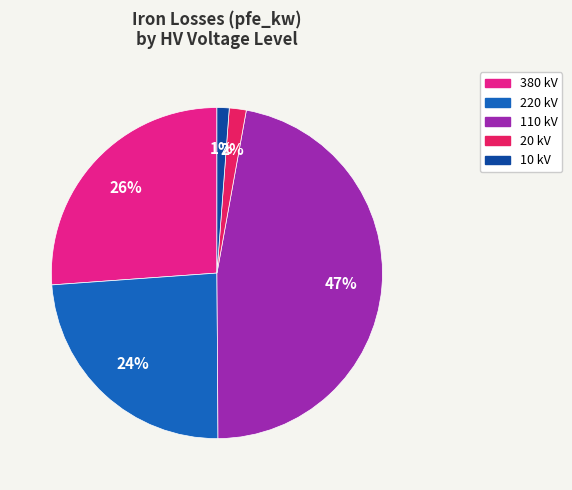

Is there a majority slice in this chart?

No